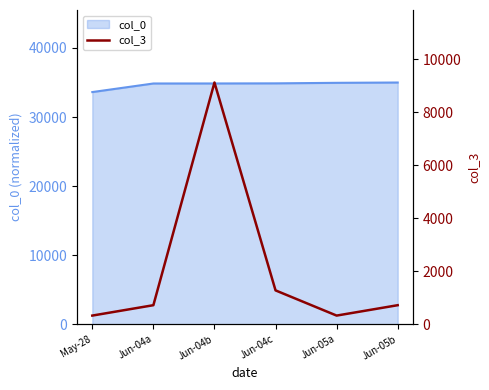

Reading left to right, extract all data points from this chart.

May-28=327	Jun-04a=719	Jun-04b=9122	Jun-04c=1278	Jun-05a=327	Jun-05b=719